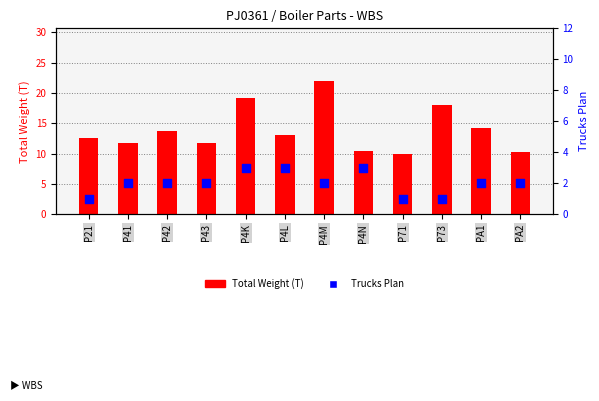

Is the value of Total Weight (T) at P42 greater than the value of Trucks Plan at P43?

Yes